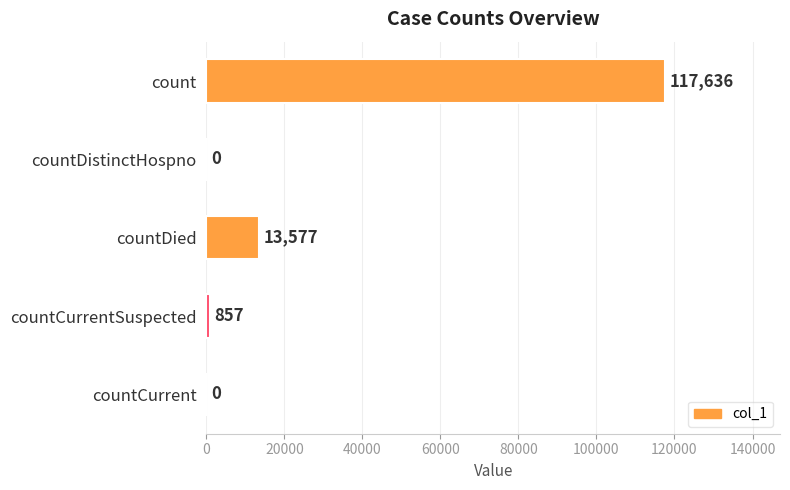

Is it true that the value at countCurrentSuspected is 857?

True